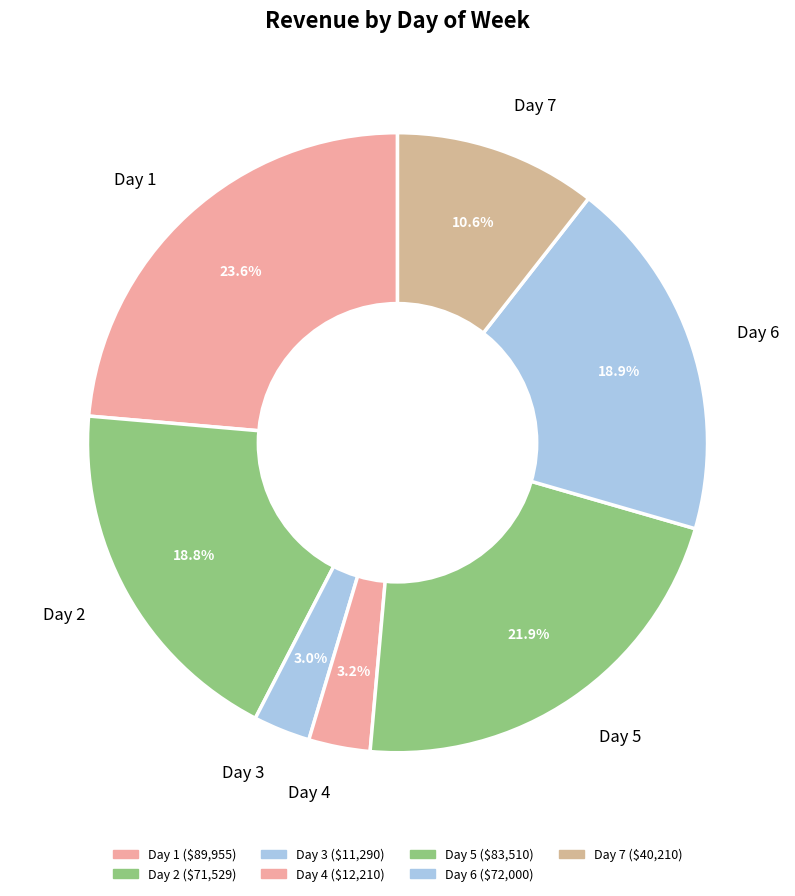

Is Day 5 the majority of the pie?

No